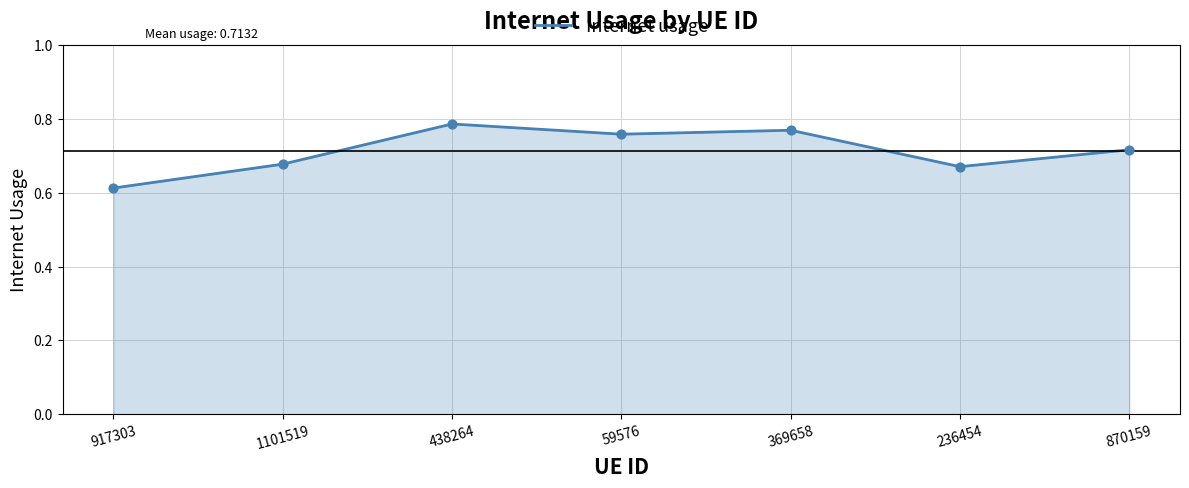

What is the change in value from 369658 to 870159?

-0.1